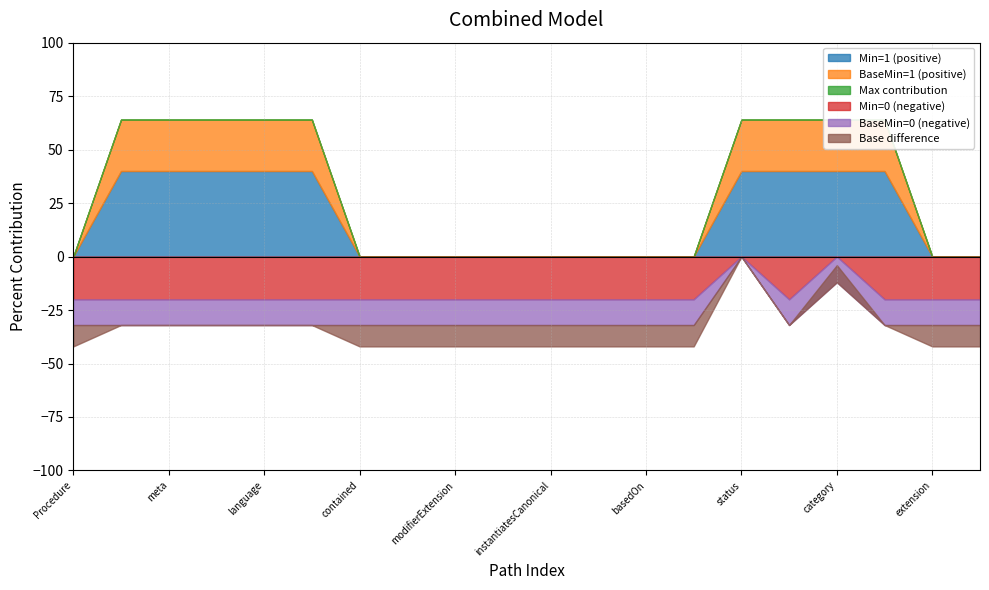

Is the value of BaseMin=1 at 1 greater than the value of BaseMin=0 at 15?

Yes